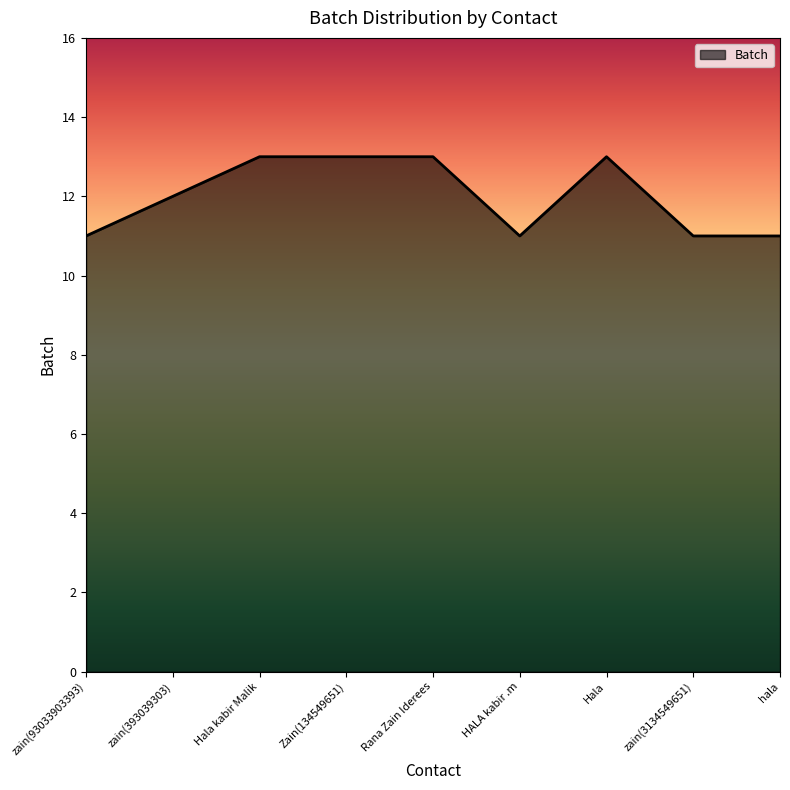

Is it true that the value at Hala kabir Malik is 5?

False